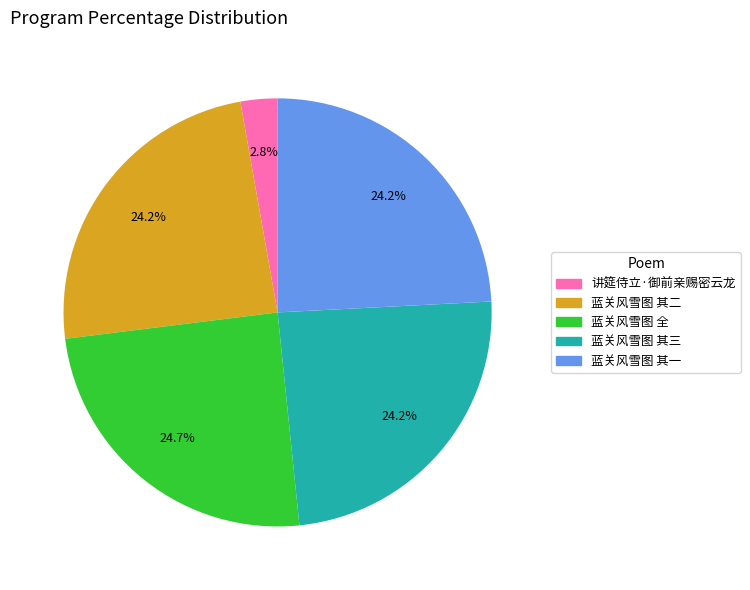

How many slices are in this pie chart?

5